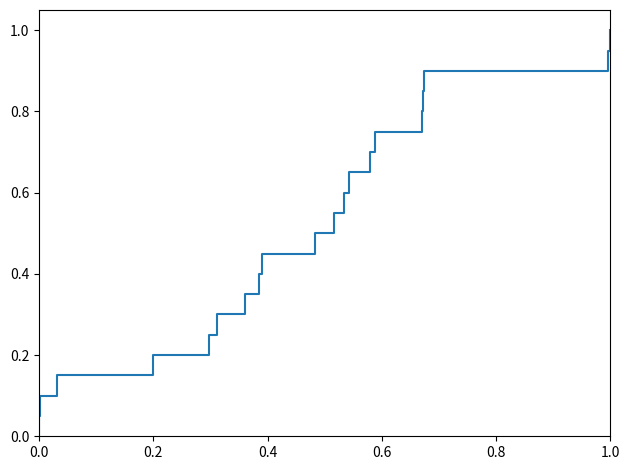

Is it true that the value at 0.0 is 0.1?

False